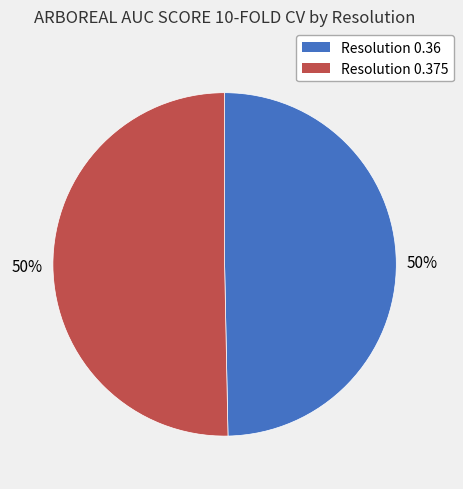

To the nearest percent, what is the average slice percentage?

50%